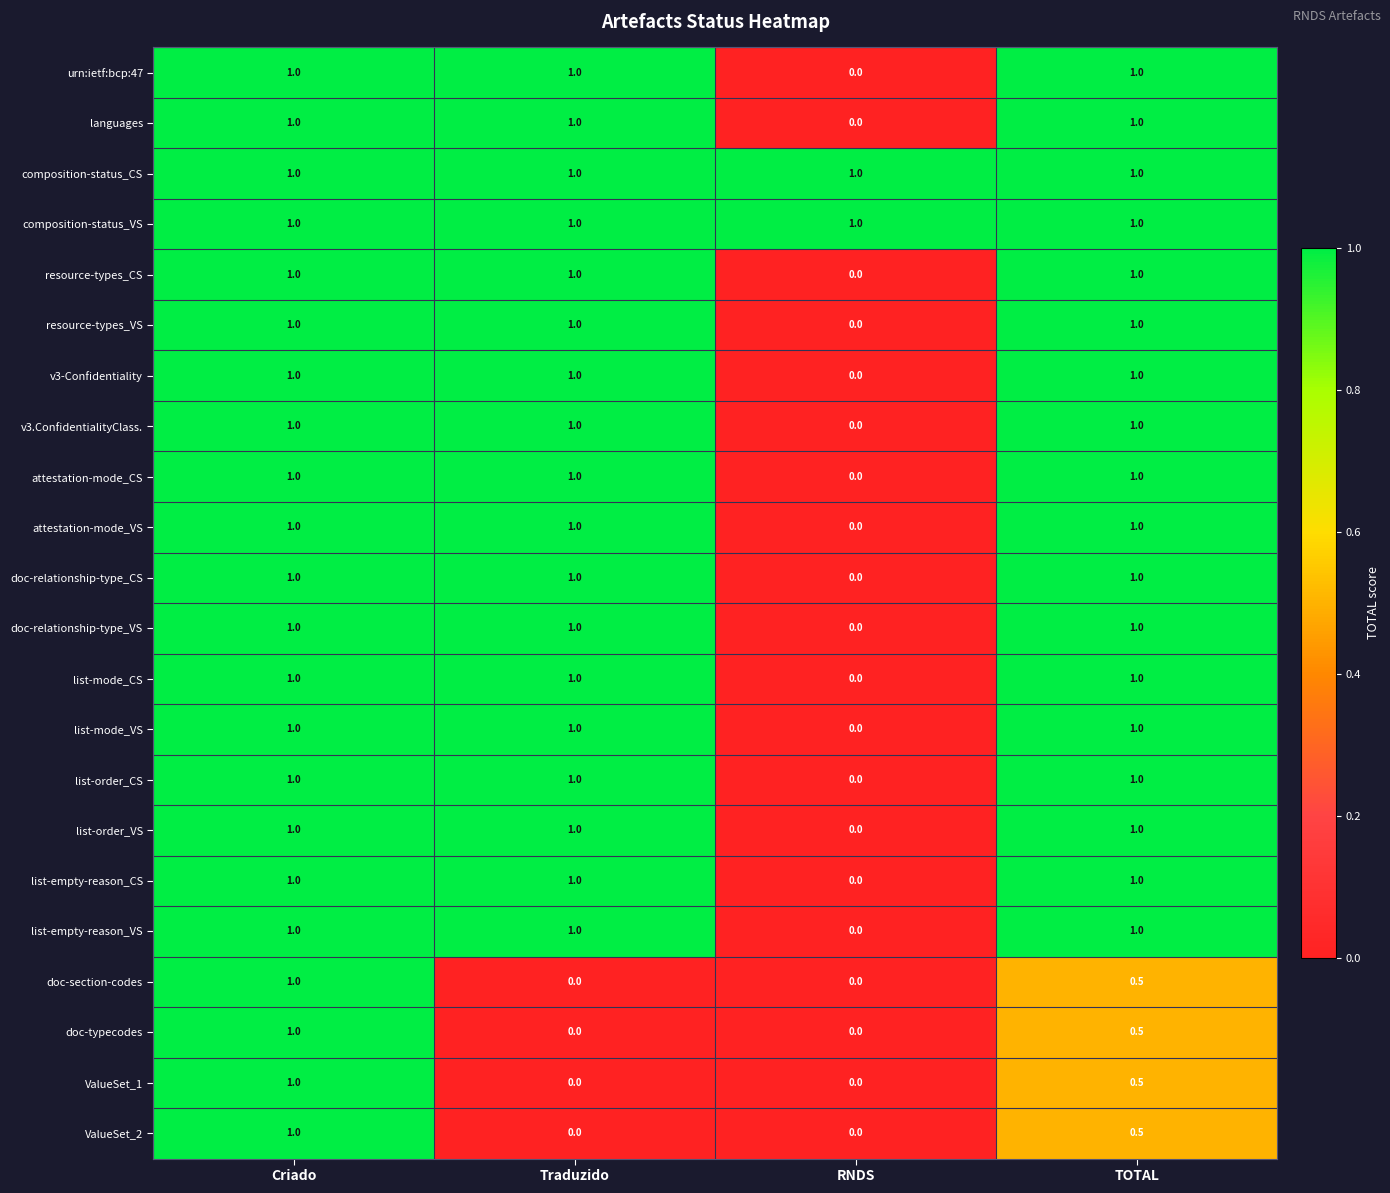

What is the spread (max minus min) of values at Traduzido?

1.0